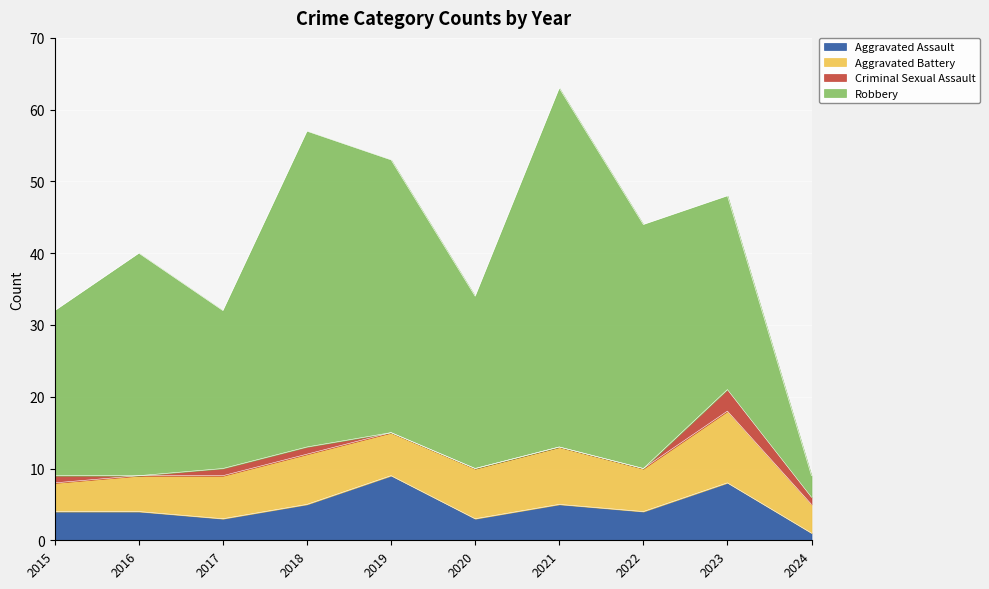

At how many categories does at least one series exceed 33?

4